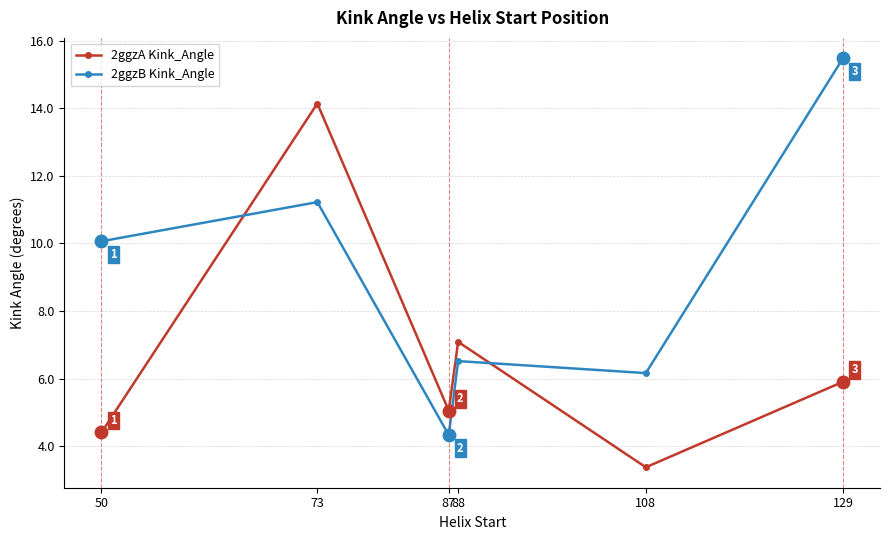

What is the value of the 2ggzA Kink_Angle point at the 2nd from the left?

14.1